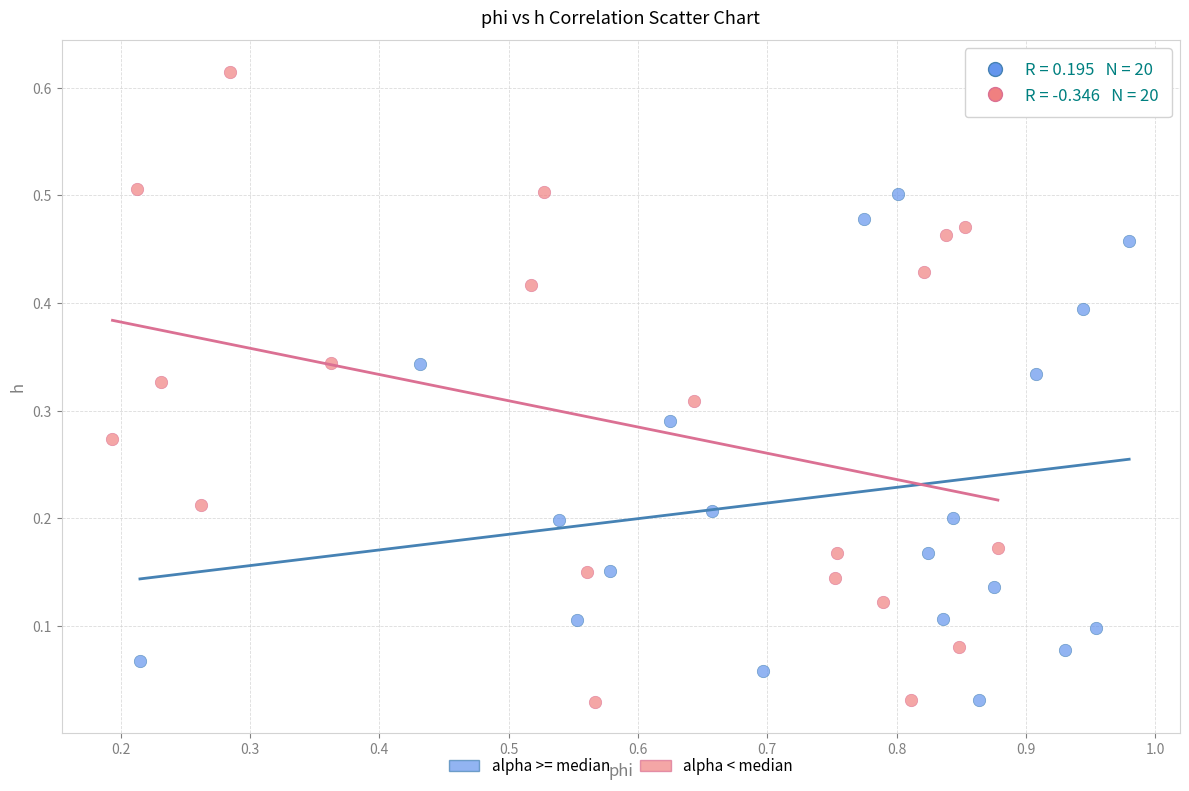

What are all the series names shown in the legend?

alpha >= median, alpha < median